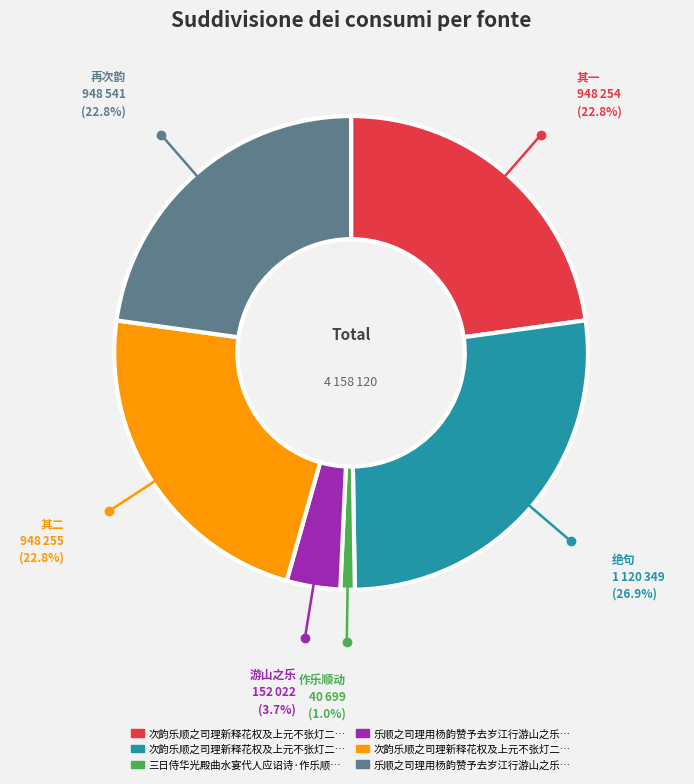

Does any single category account for the majority?

No